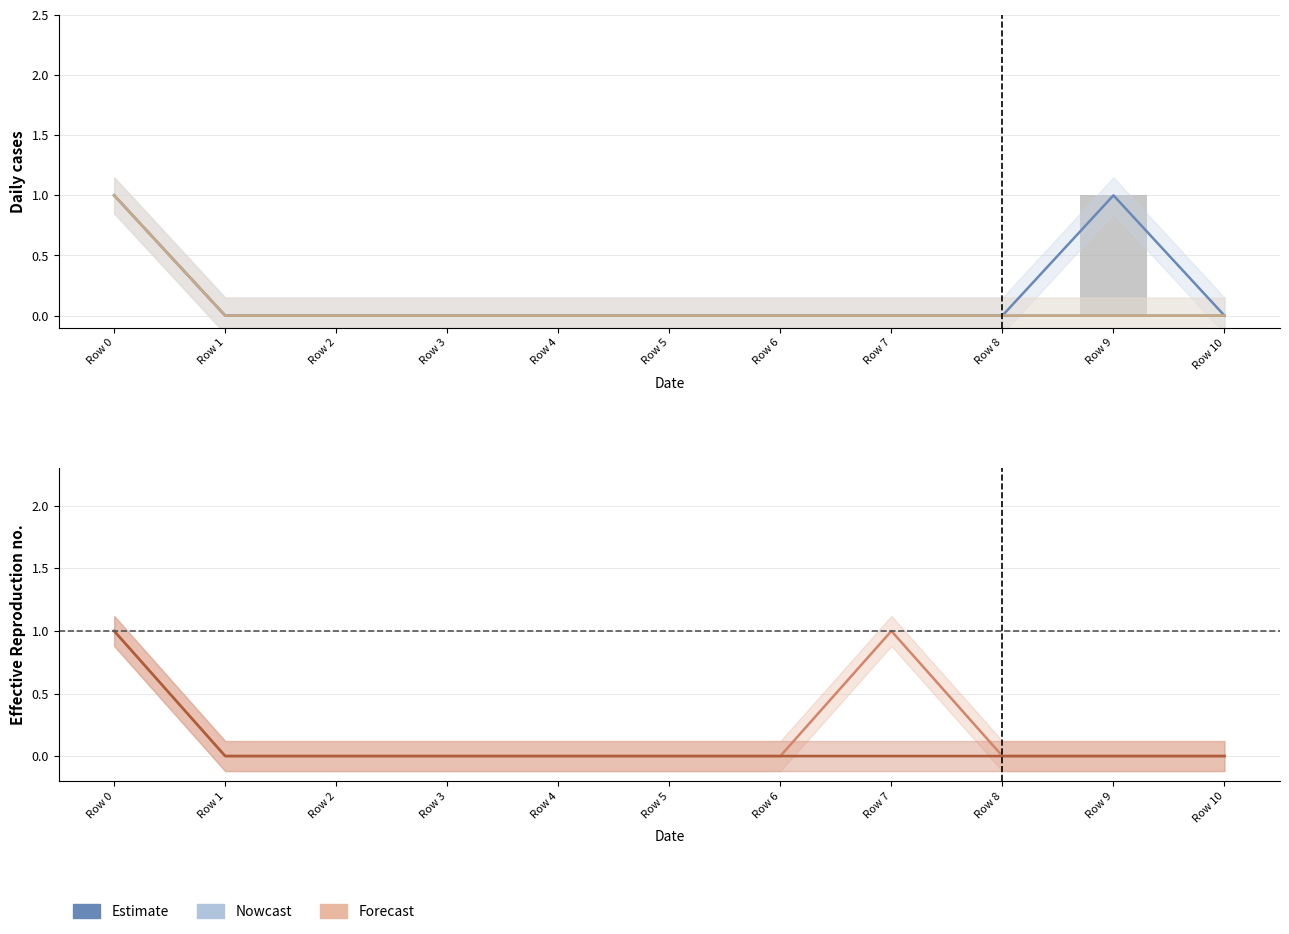

What is the sum of all col_7 values?

1